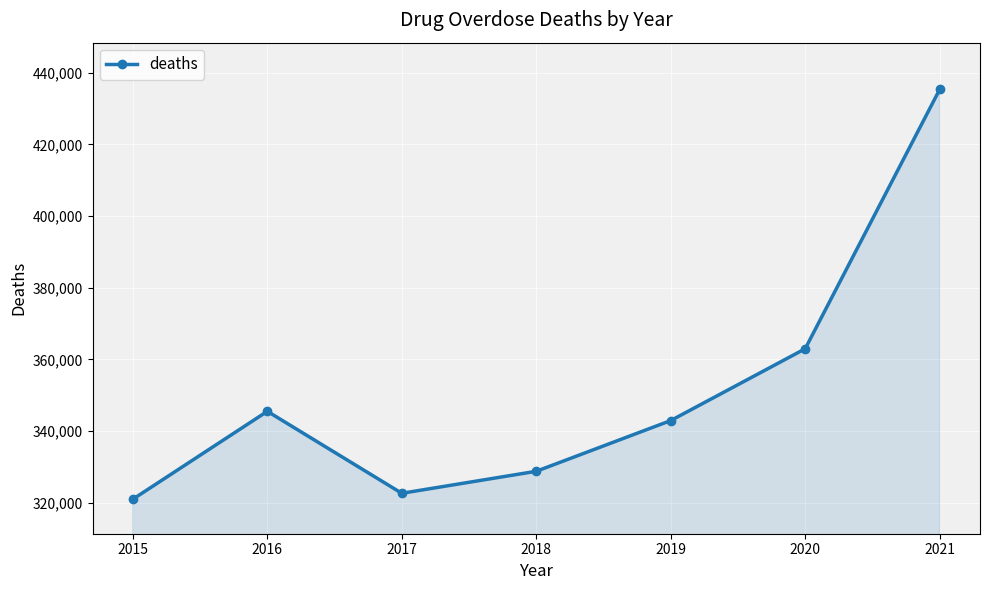

What is the change in value from 2016 to 2019?

-2580